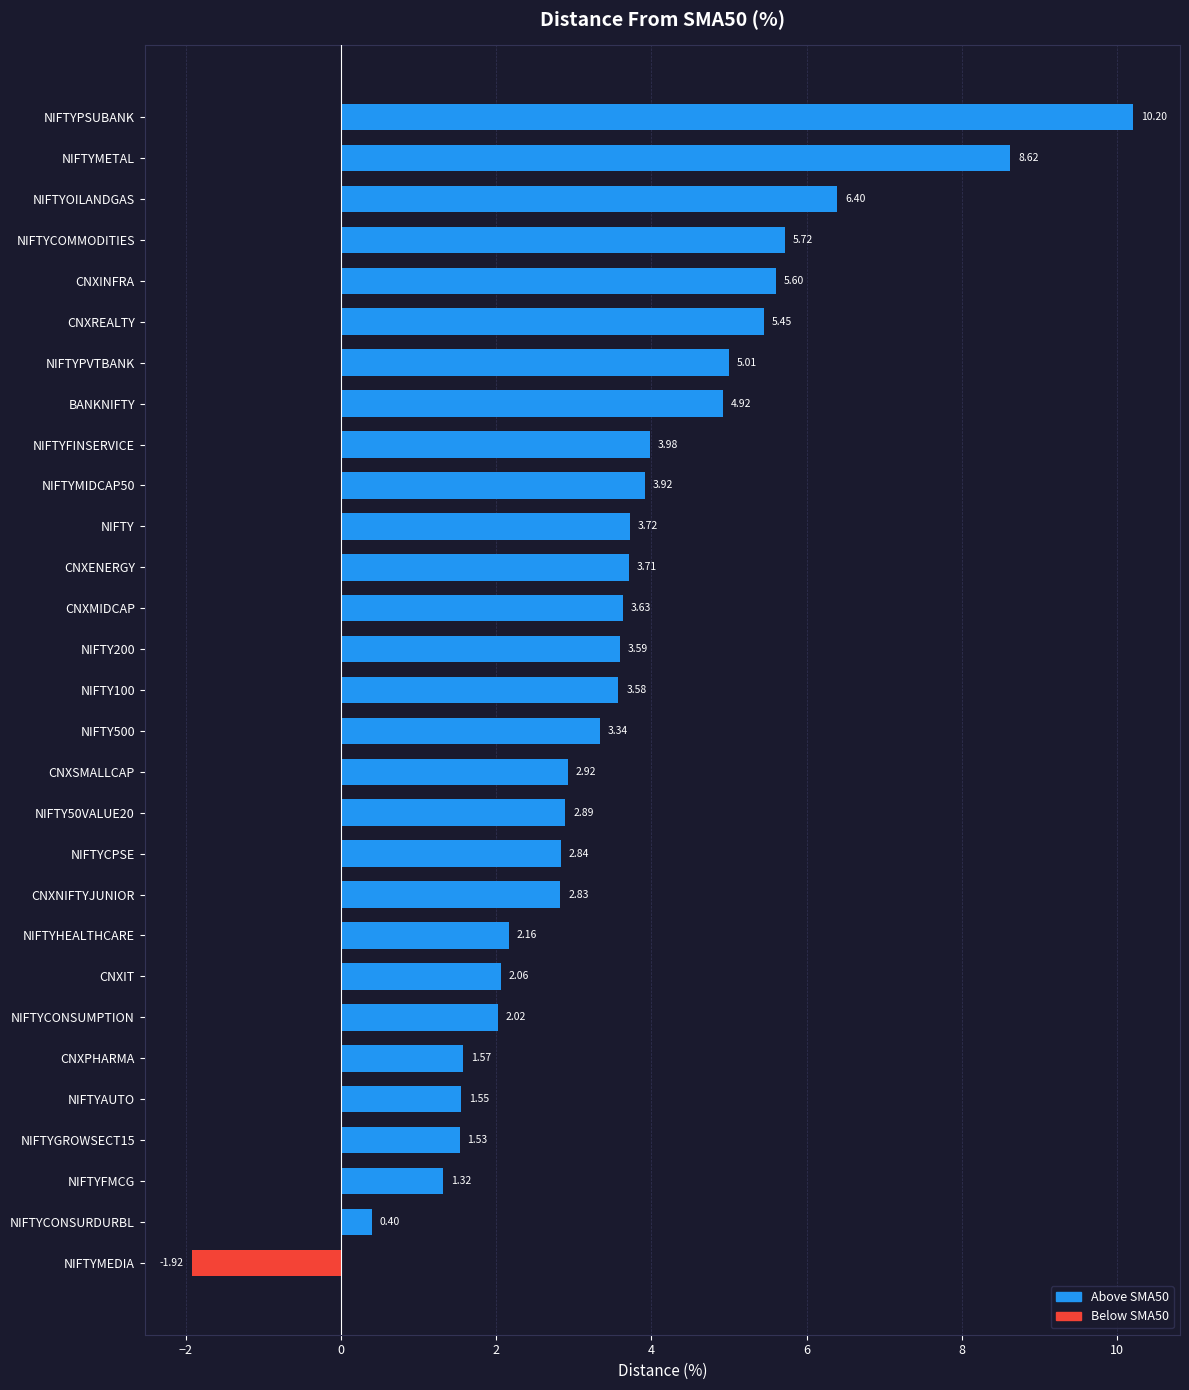

What is the maximum value shown in the chart?

10.2